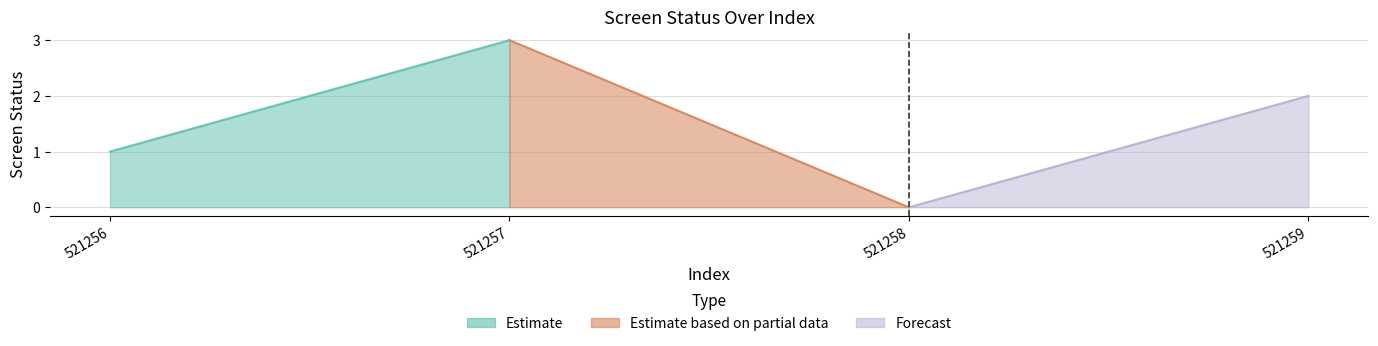

What is the average value?

2